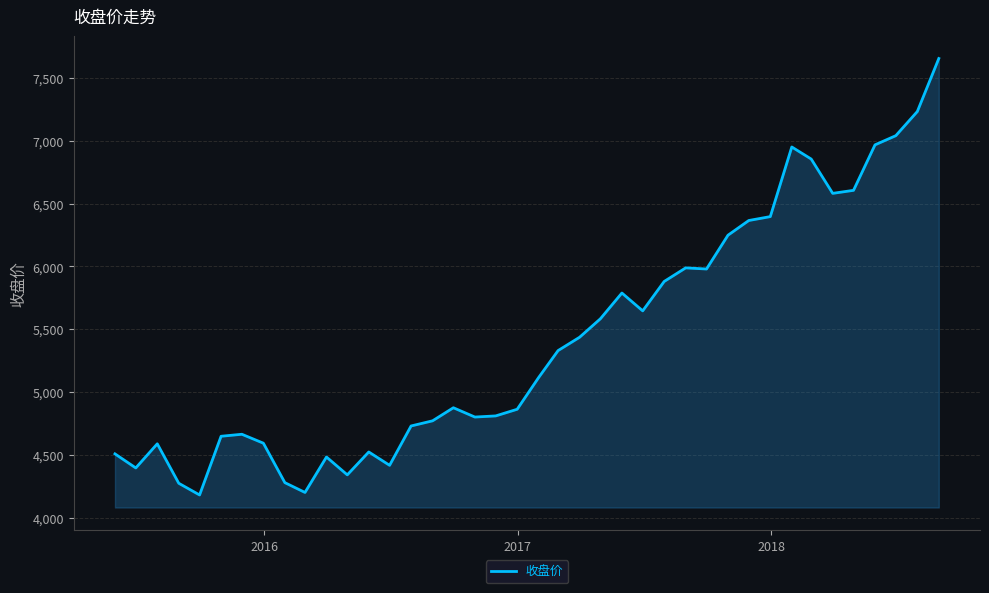

What is the smallest value displayed?

4181